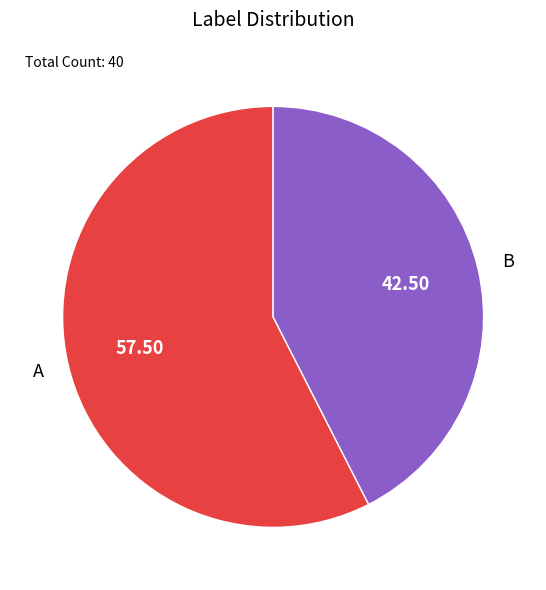

Which has a higher value, B or A?

A